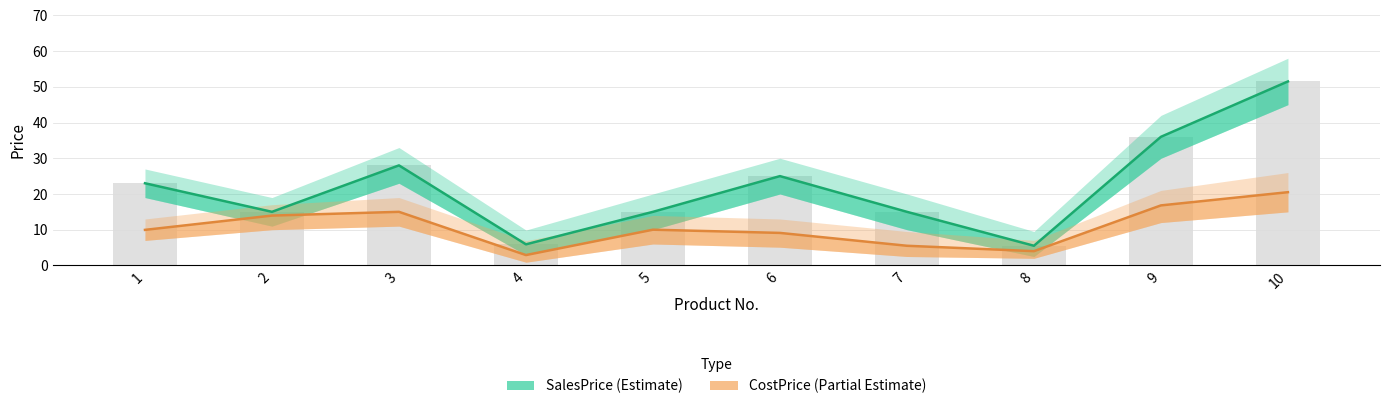

Reading left to right, list all the values displayed in this chart.

SalesPrice: 23.0	15.0	28.0	5.9	15.0	25.0	15.0	5.5	36.0	51.5
CostPrice: 9.9	13.9	15.0	2.9	10.0	9.1	5.5	4.0	16.8	20.5